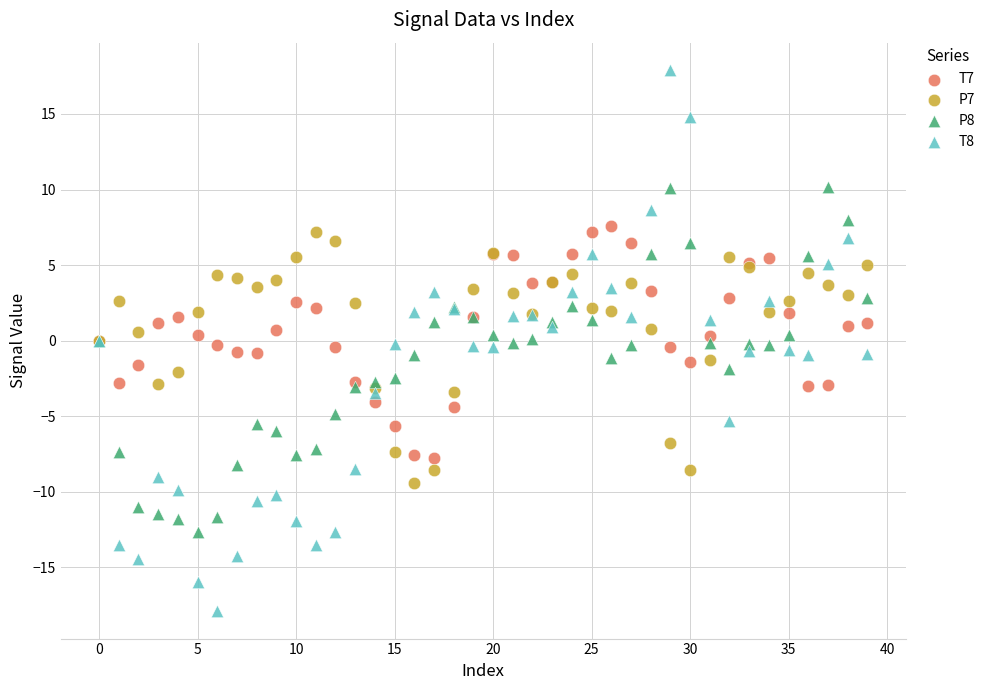

What are all the series names shown in the legend?

T7, P7, P8, T8